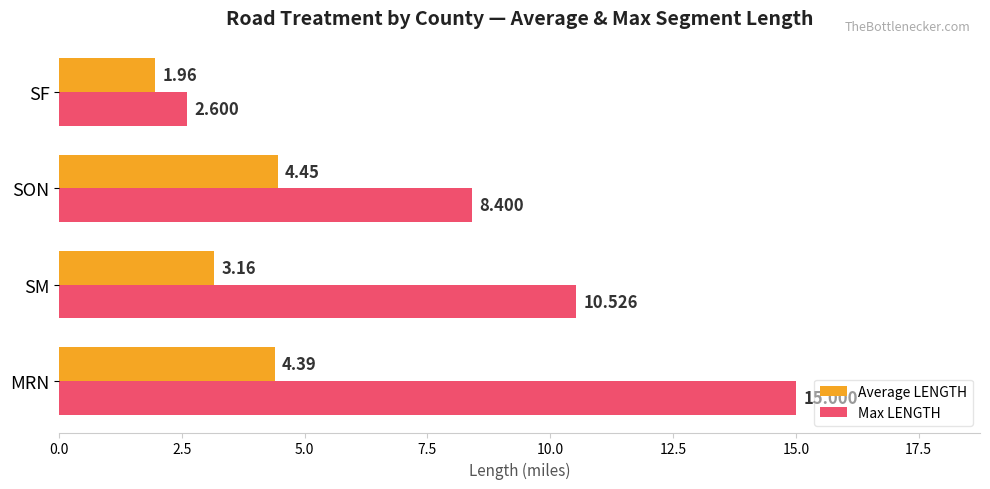

At which label does Average LENGTH reach its minimum?

SF